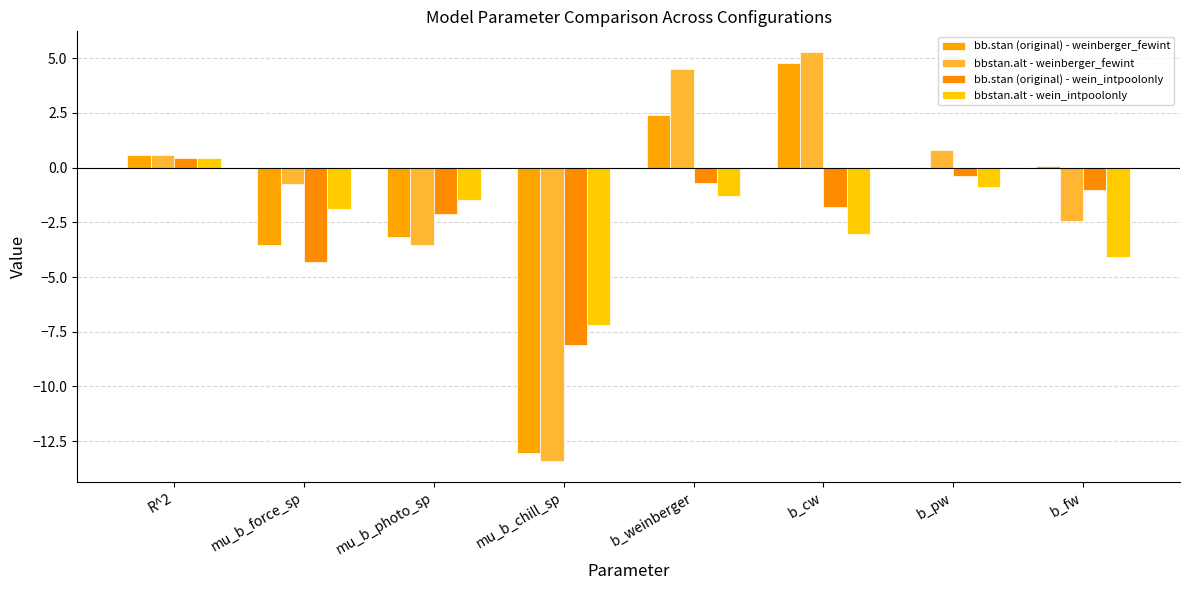

What position from the left is b_cw?

6